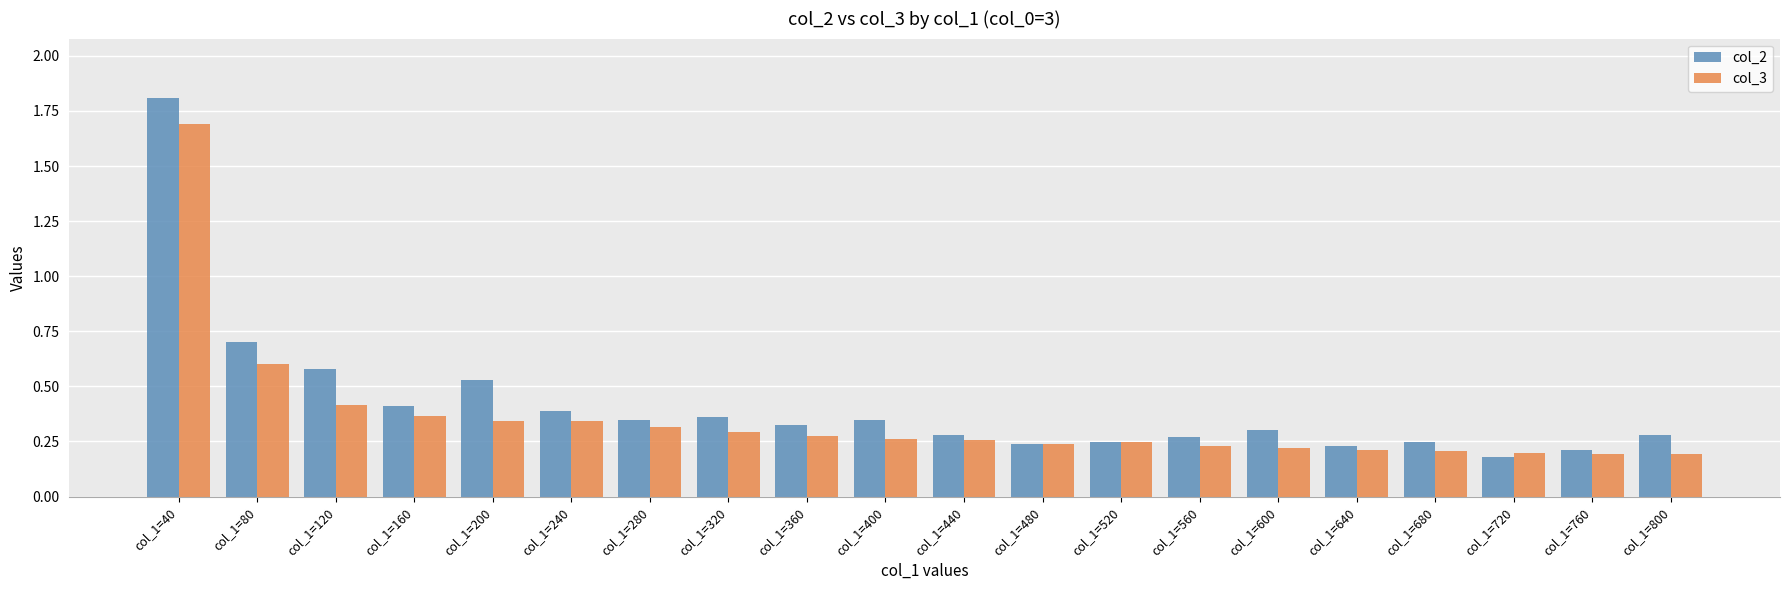

What is the sum of the col_3 values at col_1=80 and col_1=600?

0.8